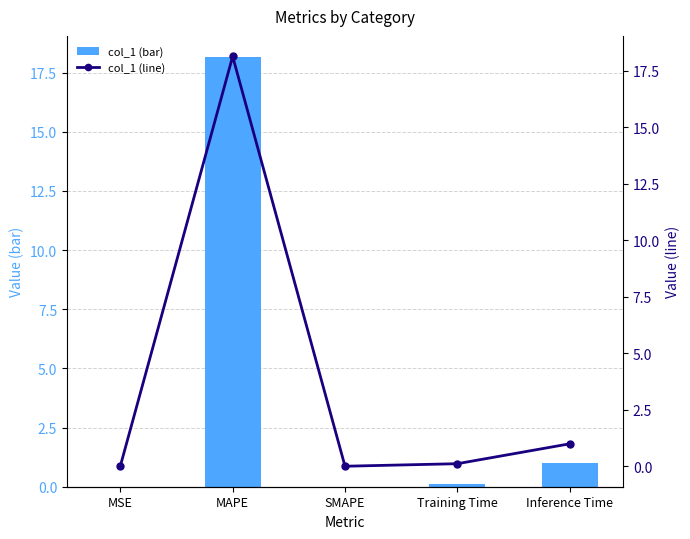

At how many categories does at least one series exceed 11?

1